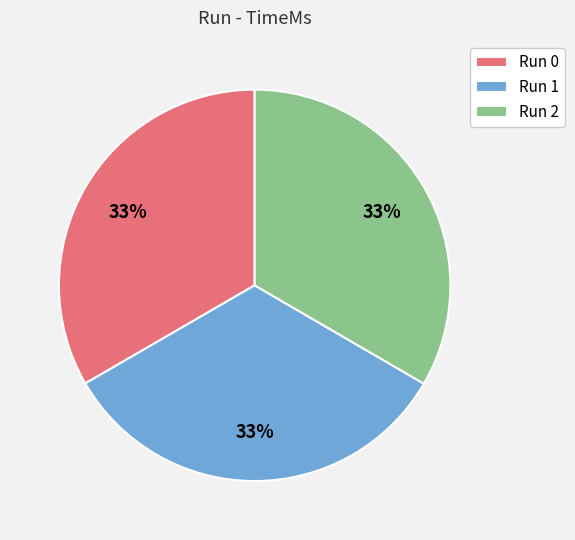

Do Run 0 and Run 1 together represent more than half of the pie?

Yes